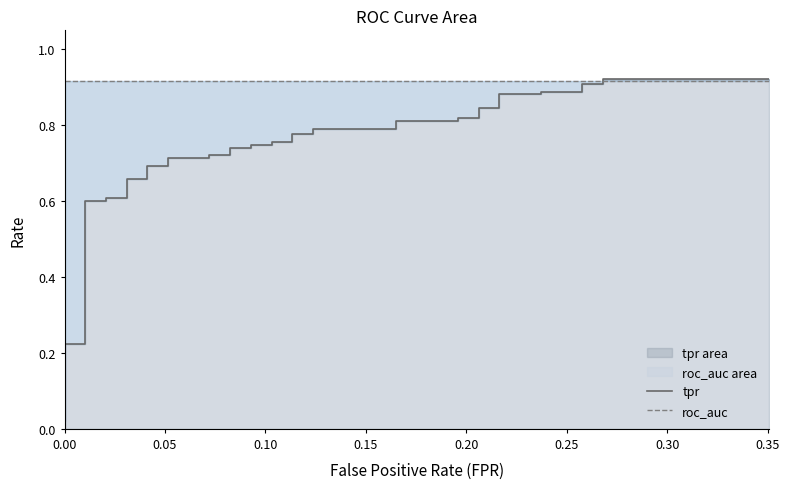

Reading left to right, extract all data points from this chart.

tpr: 0.0	0.1	0.2	0.2	0.6	0.6	0.6	0.6	0.7	0.7	0.7	0.7	0.7	0.7	0.7	0.7	0.7	0.7	0.7	0.7	0.8	0.8	0.8	0.8	0.8	0.8	0.8	0.8	0.8	0.8	0.8	0.8	0.9	0.9	0.9	0.9	0.9	0.9	0.9	0.9
roc_auc: 0.9	0.9	0.9	0.9	0.9	0.9	0.9	0.9	0.9	0.9	0.9	0.9	0.9	0.9	0.9	0.9	0.9	0.9	0.9	0.9	0.9	0.9	0.9	0.9	0.9	0.9	0.9	0.9	0.9	0.9	0.9	0.9	0.9	0.9	0.9	0.9	0.9	0.9	0.9	0.9